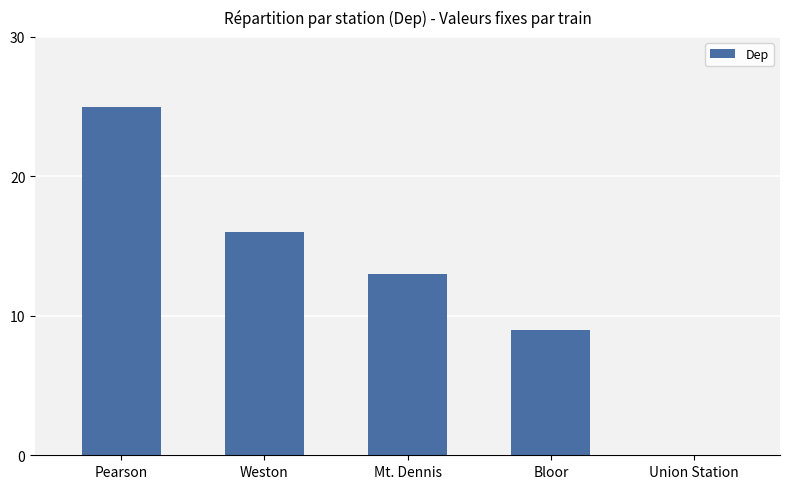

Reading right to left, list all the values displayed in this chart.

0	9	13	16	25